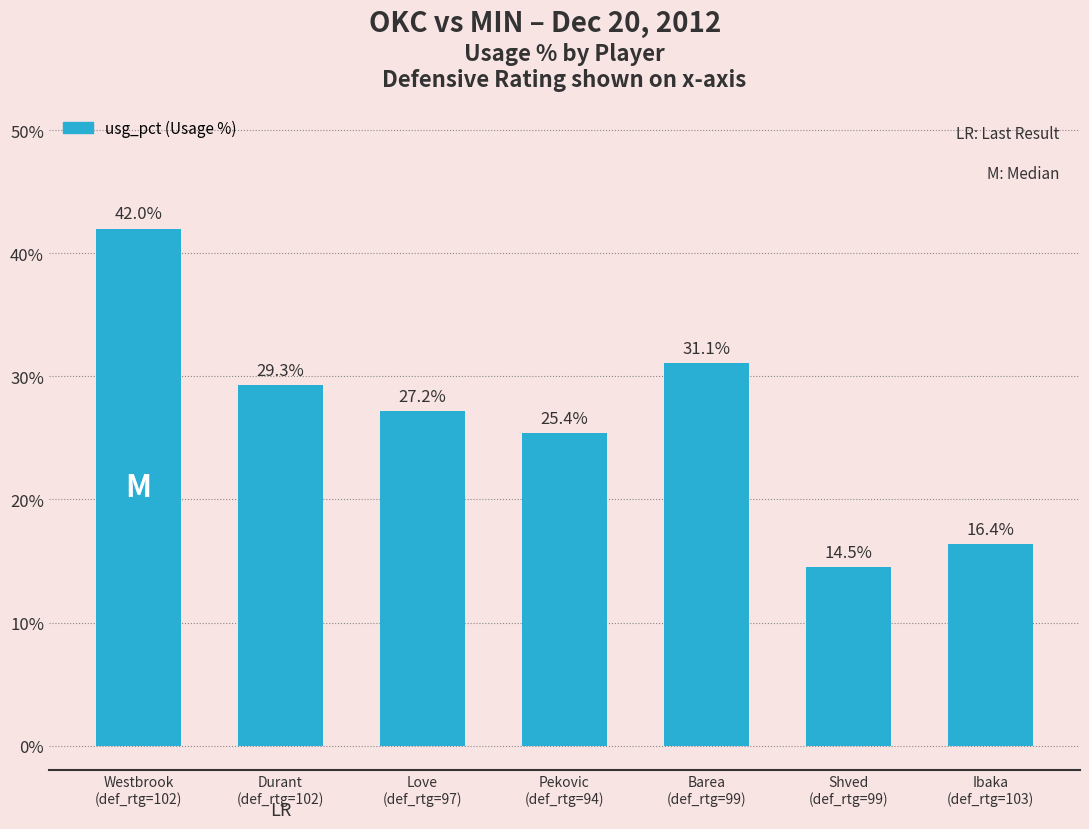

What position from the left is Shved
(def_rtg=99)?

6